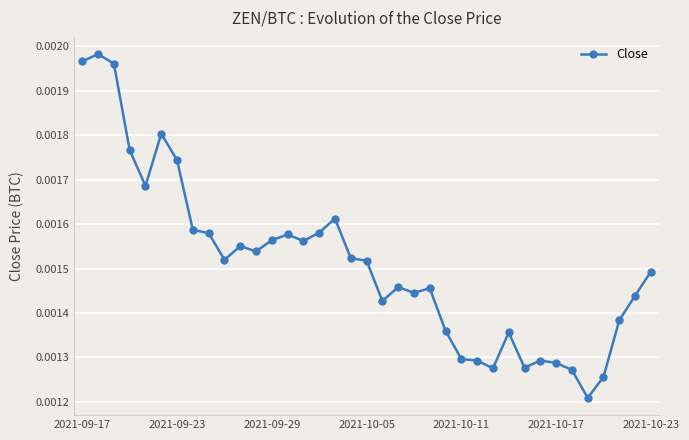

Count the values in the range 0 to 1.

37